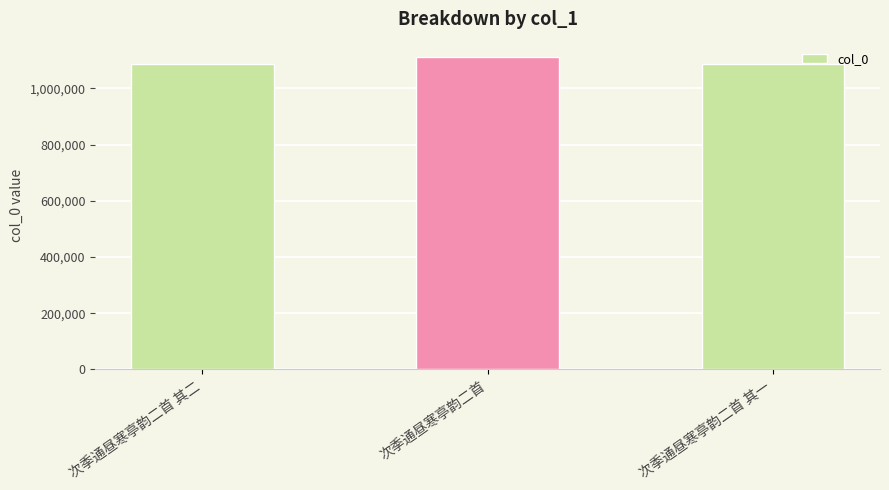

What is the ratio of the value at 次季通昼寒亭韵二首 to the value at 次季通昼寒亭韵二首 其二?

1.0